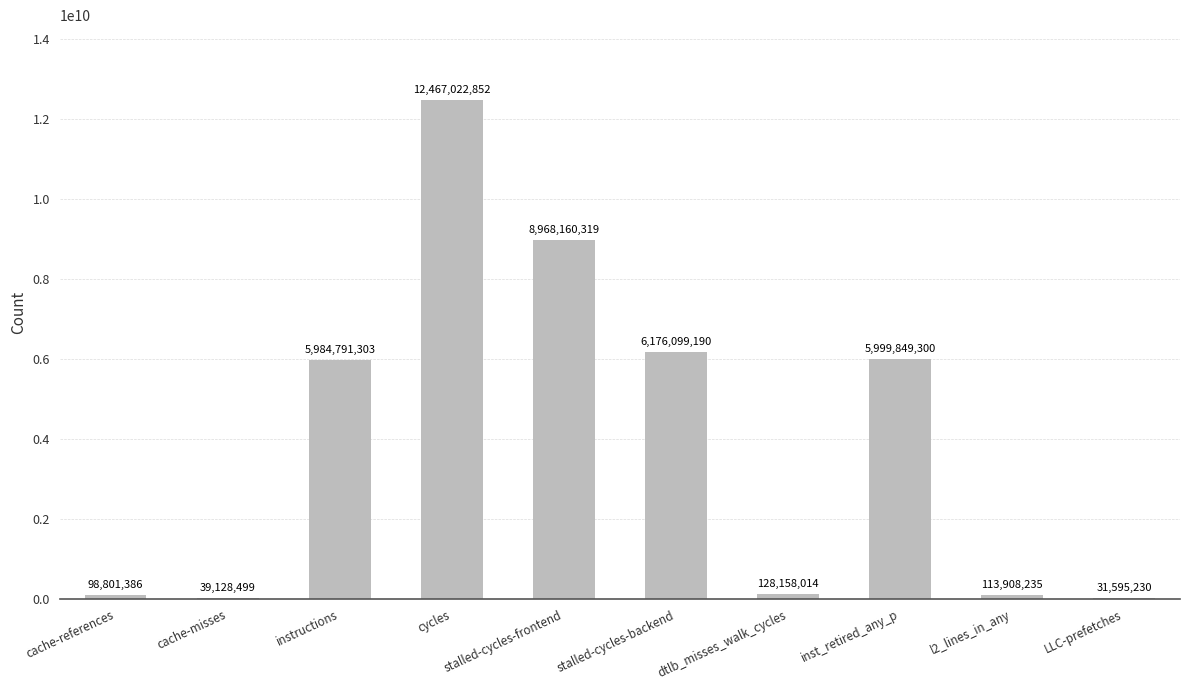

What is the greatest value displayed?

12467022852